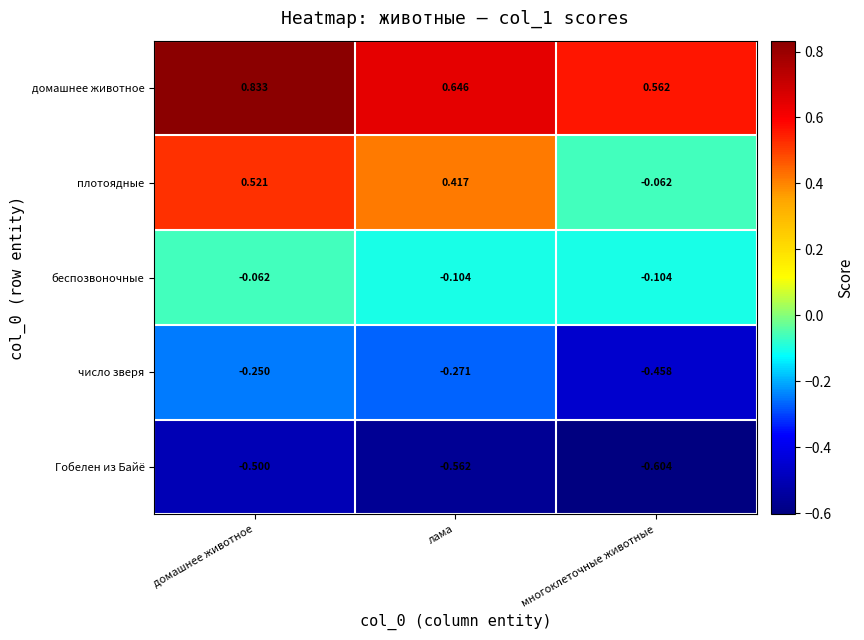

At which category does the chart reach its peak across all series?

домашнее животное